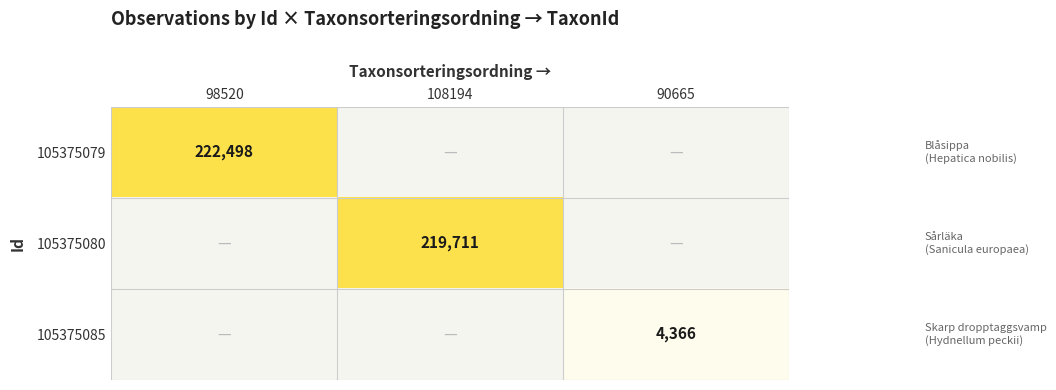

The 105375079 series shows 386580 at 98520. True or false?

False